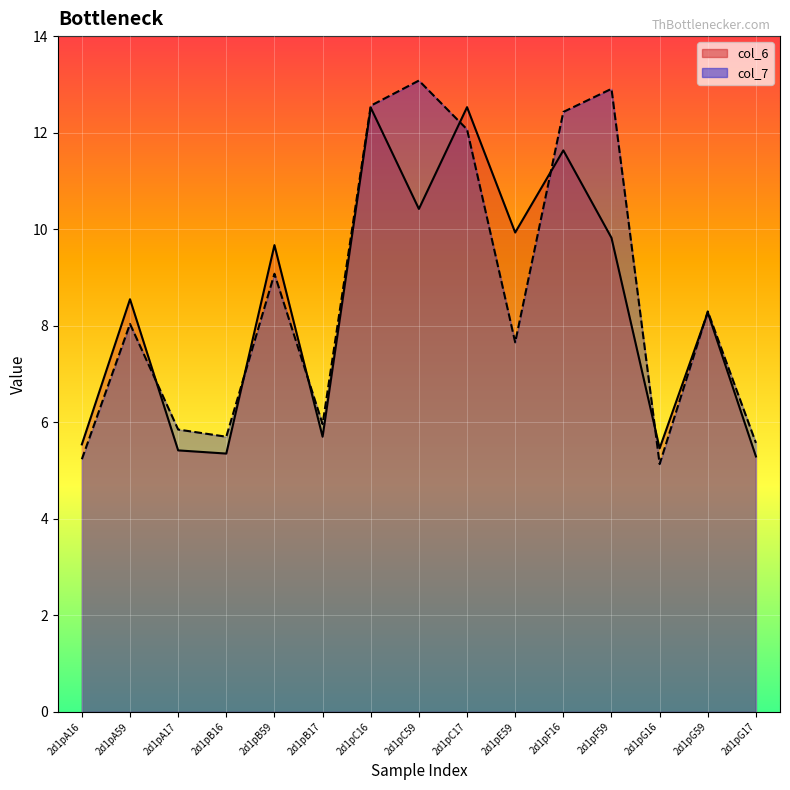

True or false: col_6 and col_7 cross at least once.

True